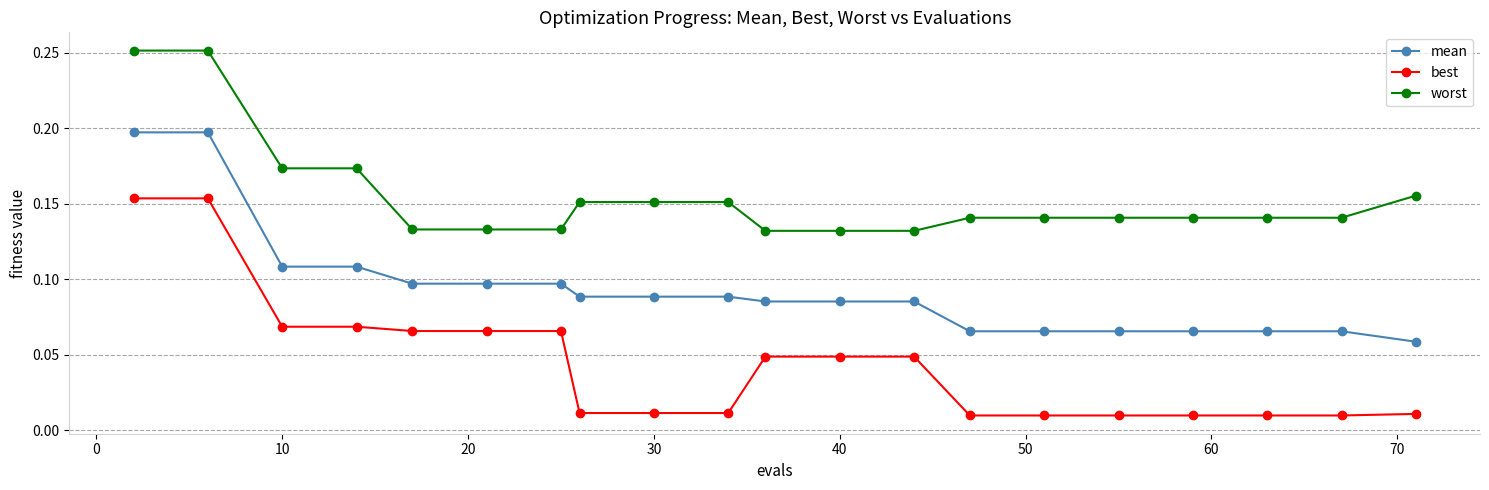

List the series in order of their overall mean, highest first.

worst, mean, best